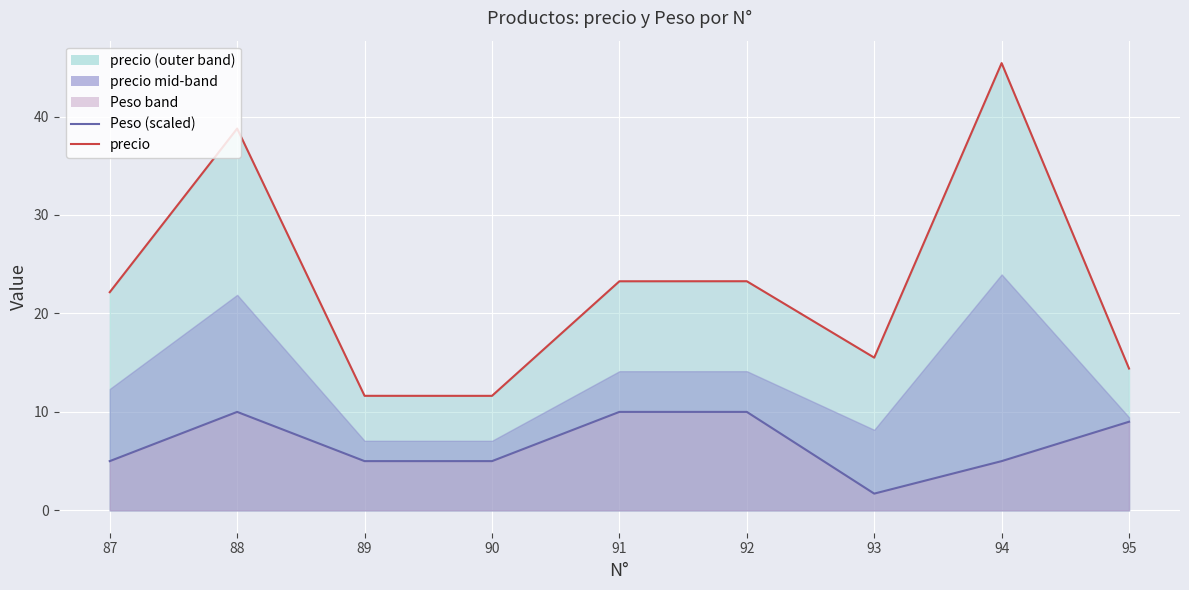

Rank the series at 87 from lowest to highest value.

Peso (scaled), precio